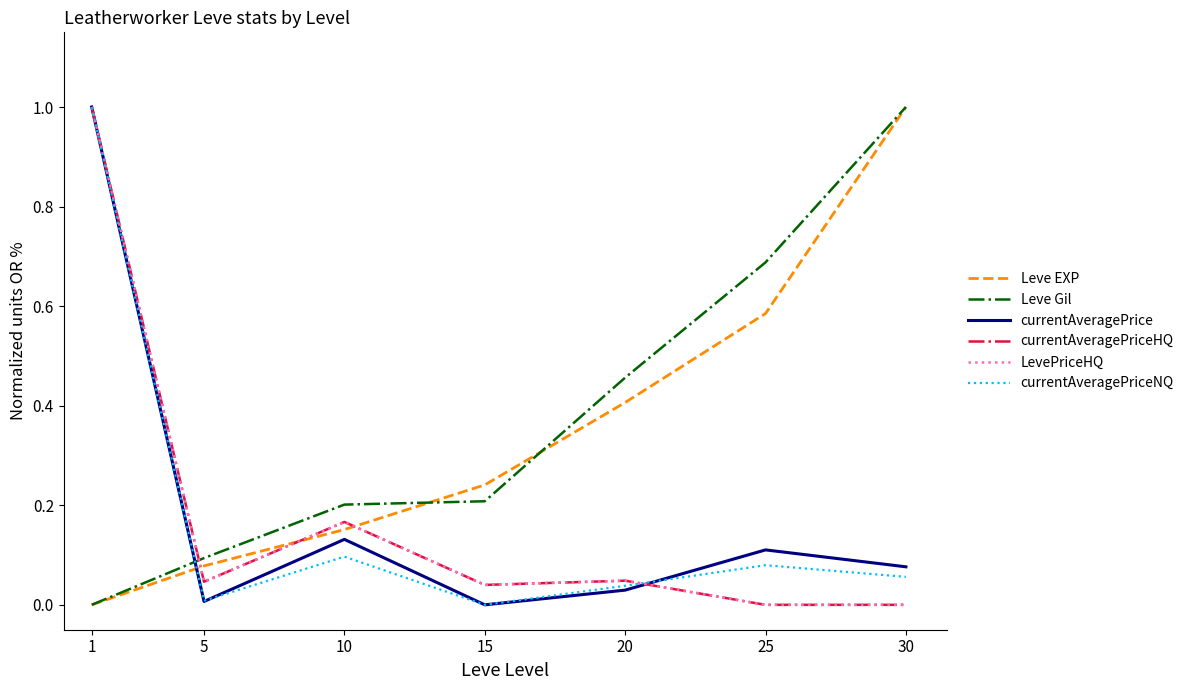

List the labels in order of currentAveragePrice value, largest first.

1, 10, 25, 30, 20, 5, 15